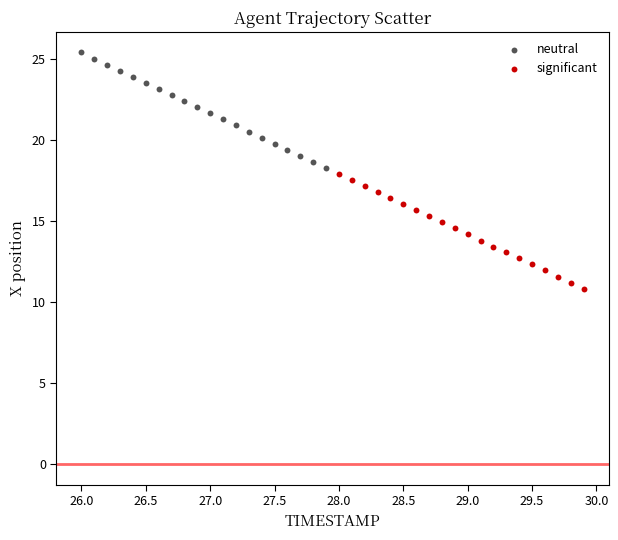

Which series has the widest spread of Y values?

neutral